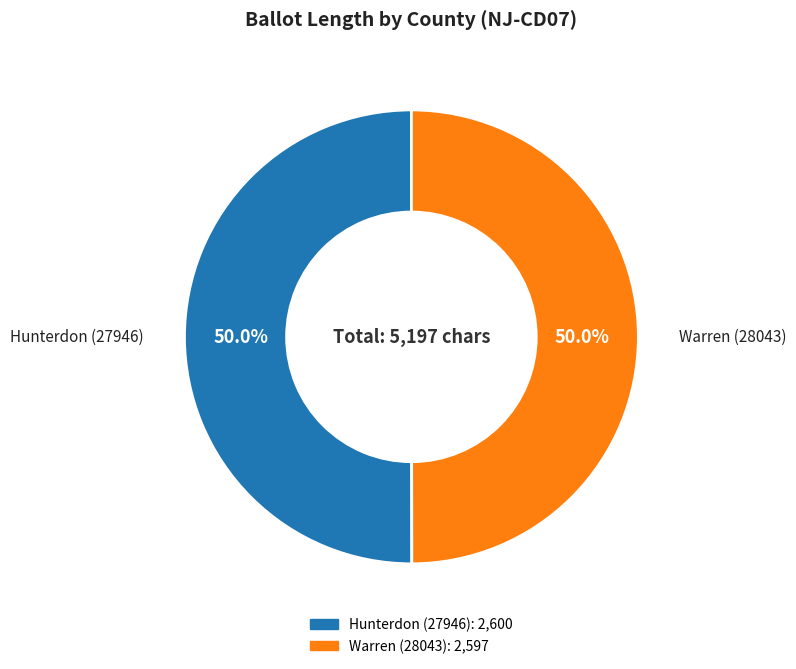

Approximately how many times larger is the value at Warren (28043) compared to Hunterdon (27946)?

1.0